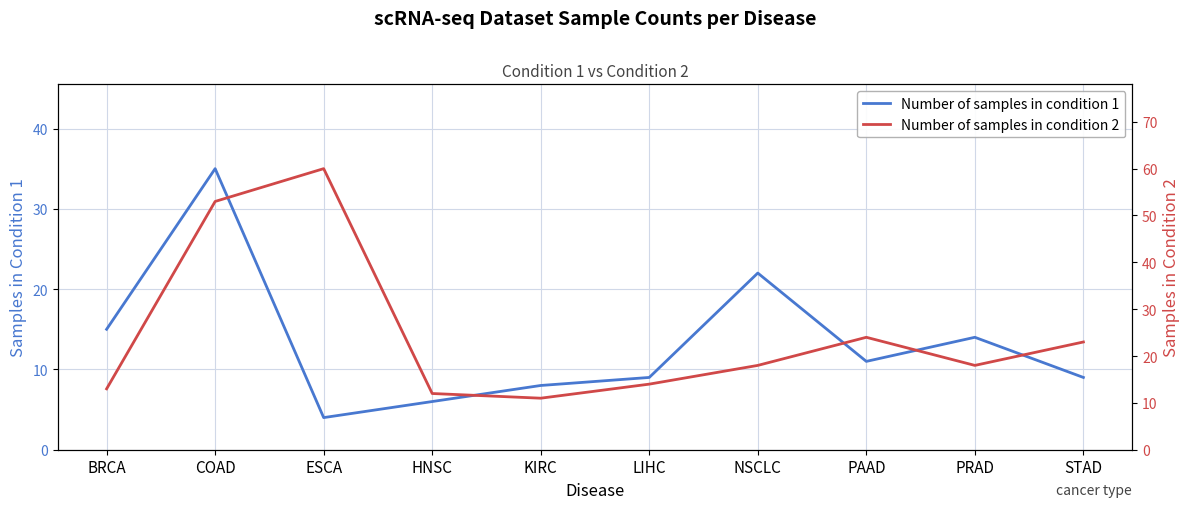

Which series has the largest total across all categories?

Number of samples in condition 2